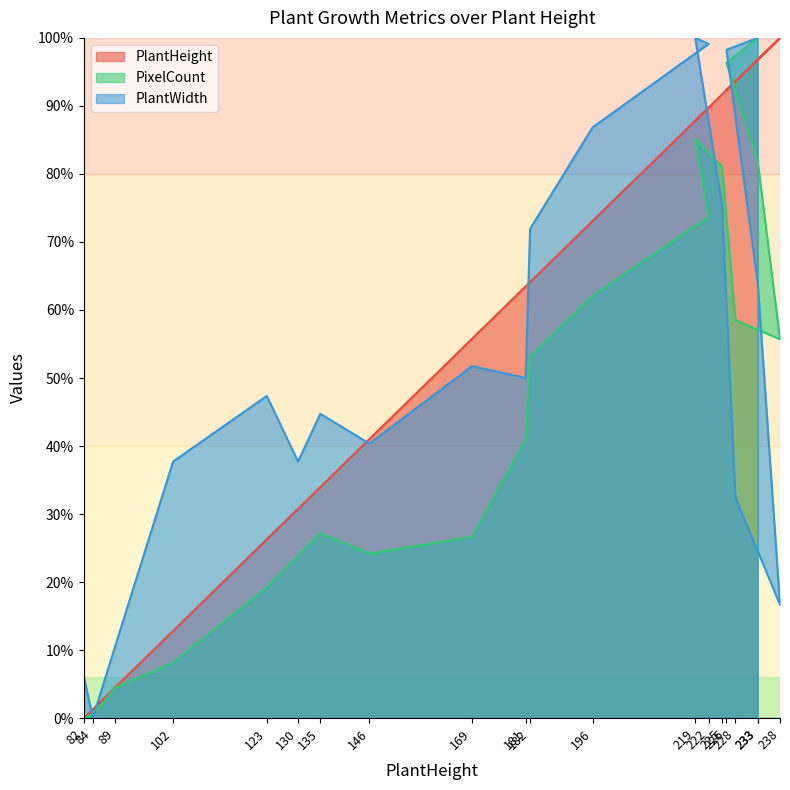

True or false: PlantHeight has a value of 55.8 at 169.

True